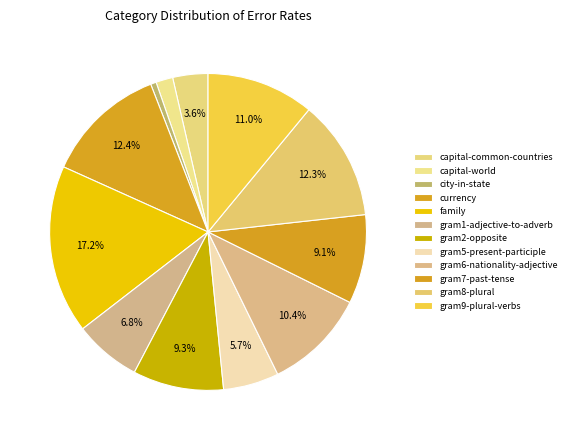

Rank the categories by value from highest to lowest.

family, currency, gram8-plural, gram9-plural-verbs, gram6-nationality-adjective, gram2-opposite, gram7-past-tense, gram1-adjective-to-adverb, gram5-present-participle, capital-common-countries, capital-world, city-in-state